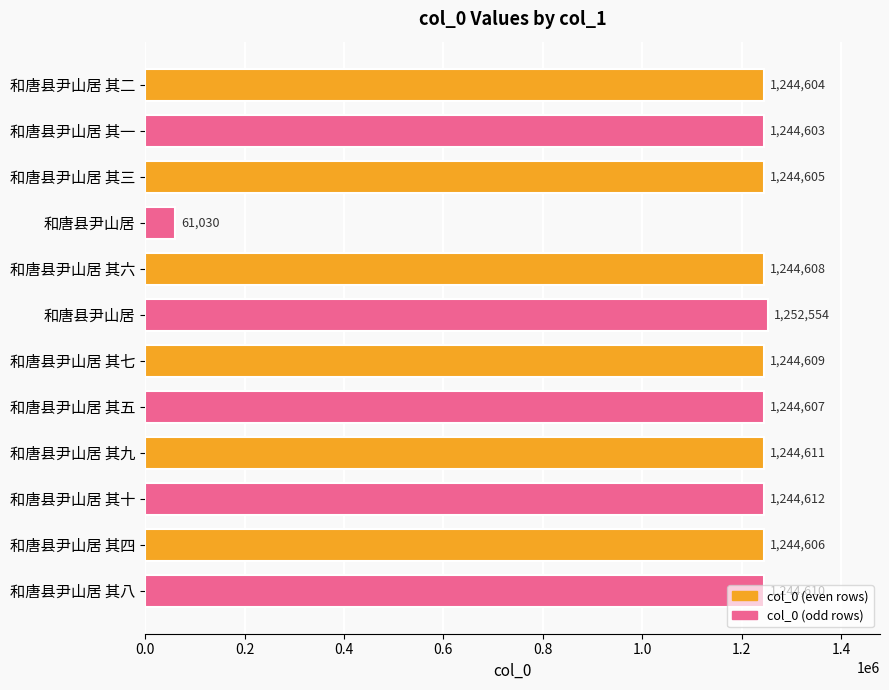

Where is the data nearest to the value 656792?

和唐县尹山居 其一